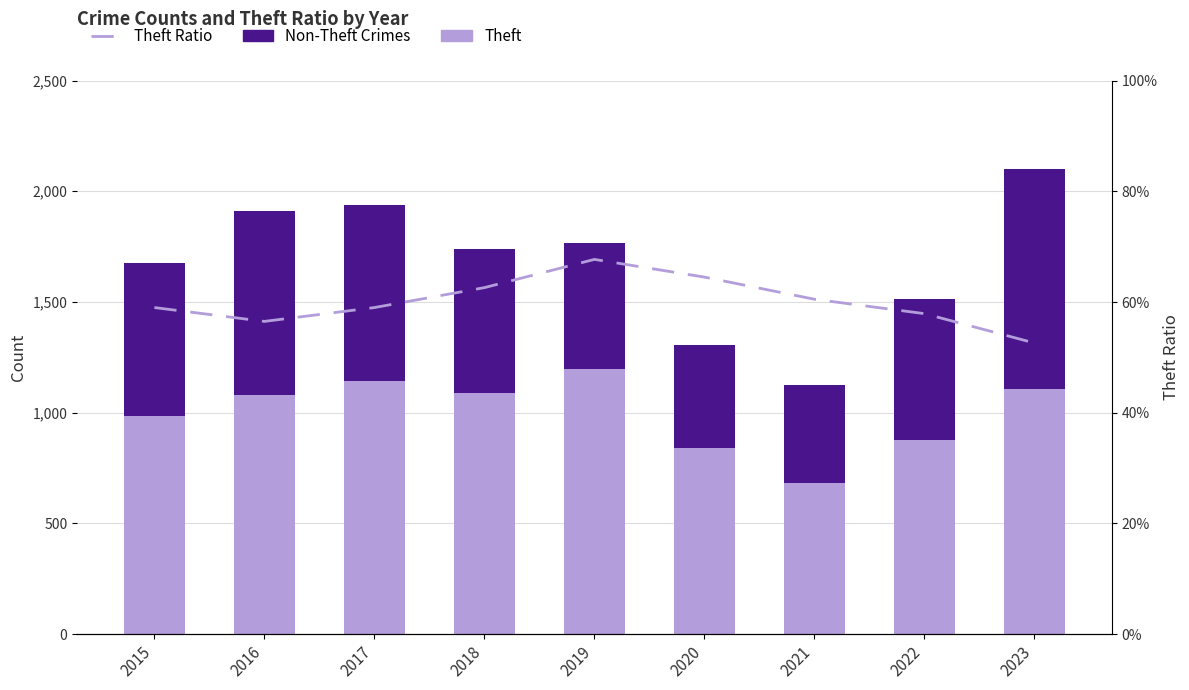

Reading right to left, transcribe all the data shown in this chart.

Theft: 1105.0	876.0	682.0	843.0	1197.0	1090.0	1143.0	1081.0	987.0
Non-Theft Crimes: 994.0	638.0	445.0	464.0	569.0	651.0	793.0	830.0	687.0
Theft Ratio: 52.6	57.9	60.5	64.5	67.7	62.6	59.0	56.5	59.0